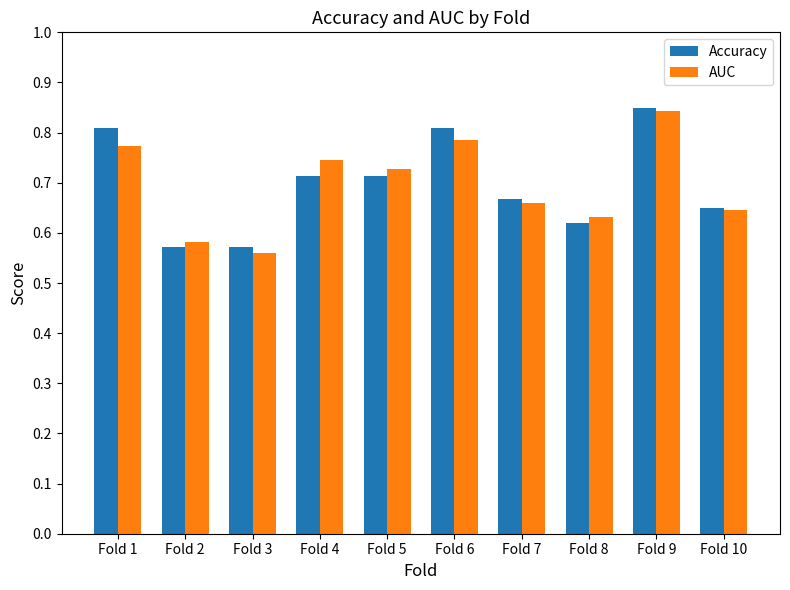

Which label corresponds to the largest value in the chart?

Fold 9